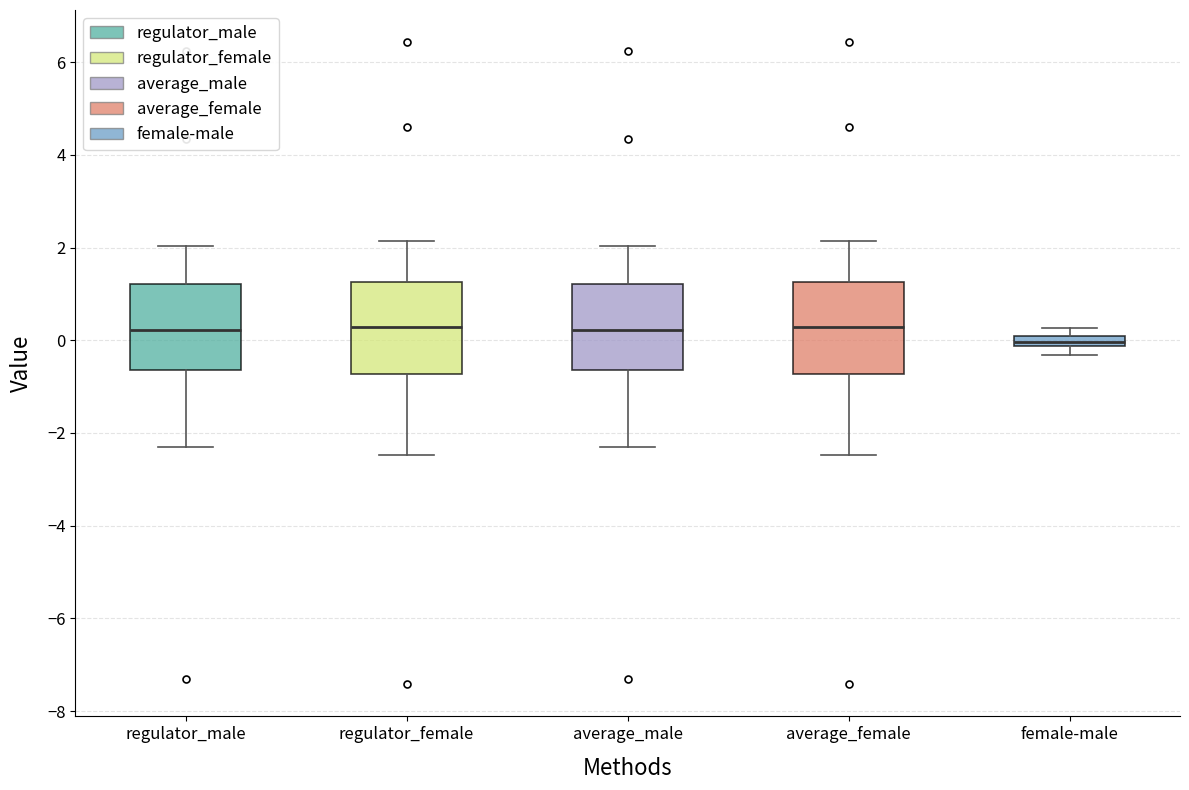

Which box's median line is the lowest?

female-male